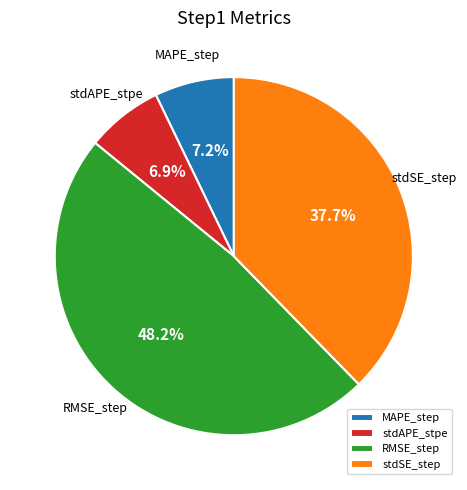

Is there any slice that represents more than half of the pie?

No